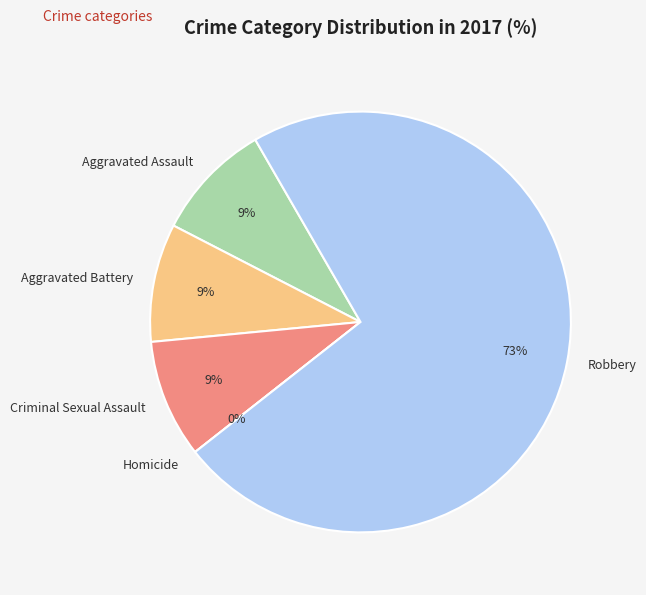

Which category has the biggest portion of the pie?

Robbery